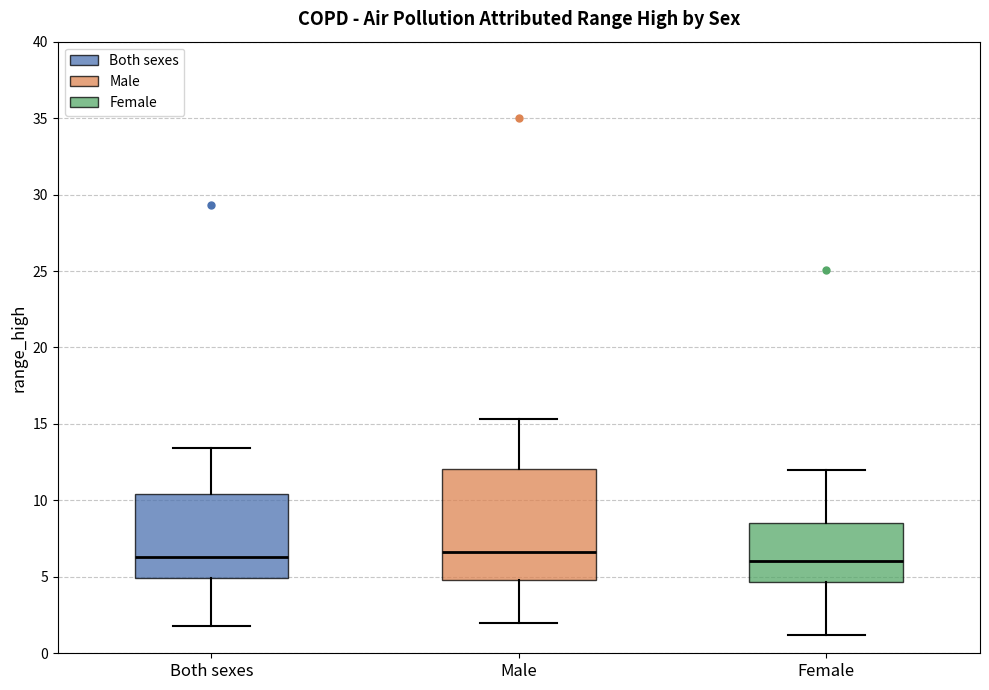

Reading left to right, read every box against the y-axis: the position of its median line, the range the box covers, and the ends of its whiskers. The values are not printed on the chart, so give them approximately, as read against the axis.

Both sexes: median 6.5, box 5.0 to 10.5, whiskers 2.0 to 13.5
Male: median 6.5, box 5.0 to 12.0, whiskers 2.0 to 15.5
Female: median 6.0, box 4.5 to 8.5, whiskers 1.0 to 12.0